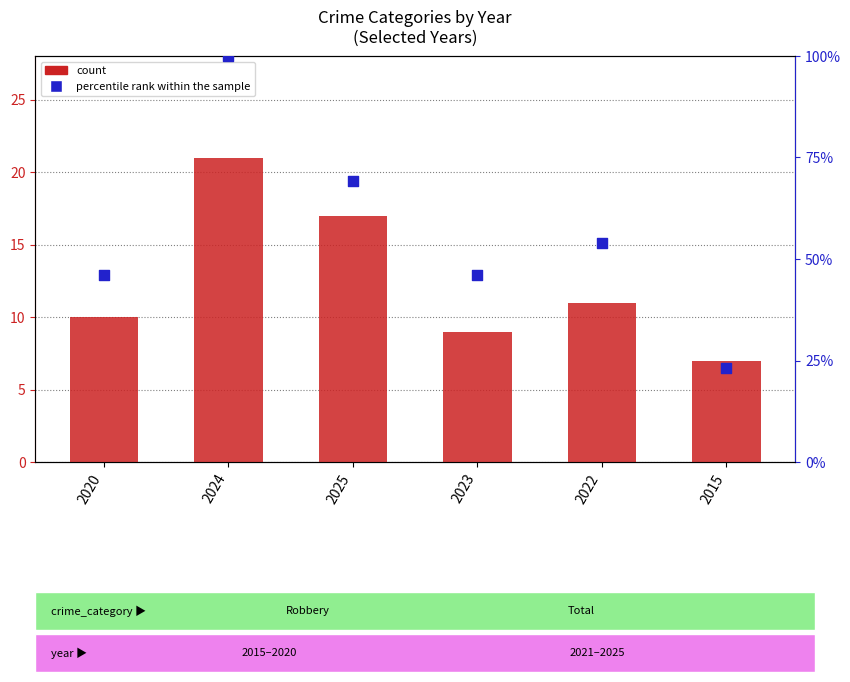

Which series contains the lowest Y value?

count